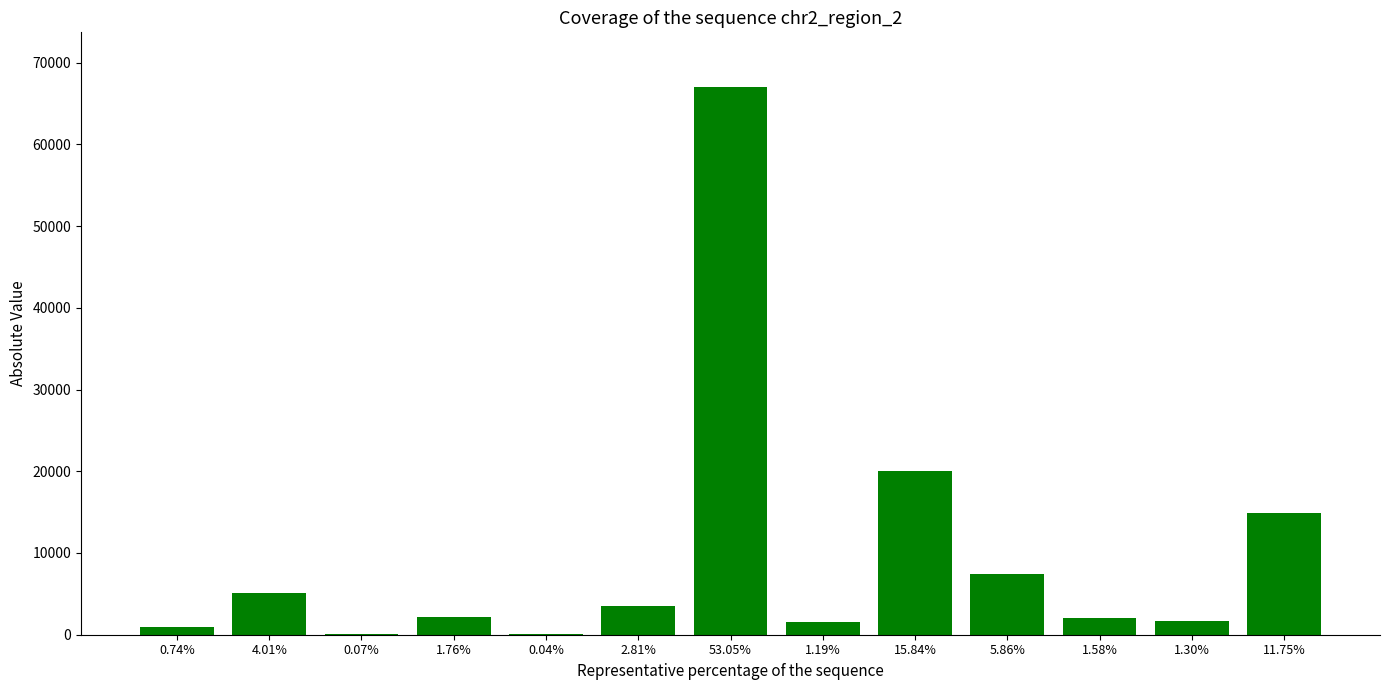

Count the number of data series in this chart.

1